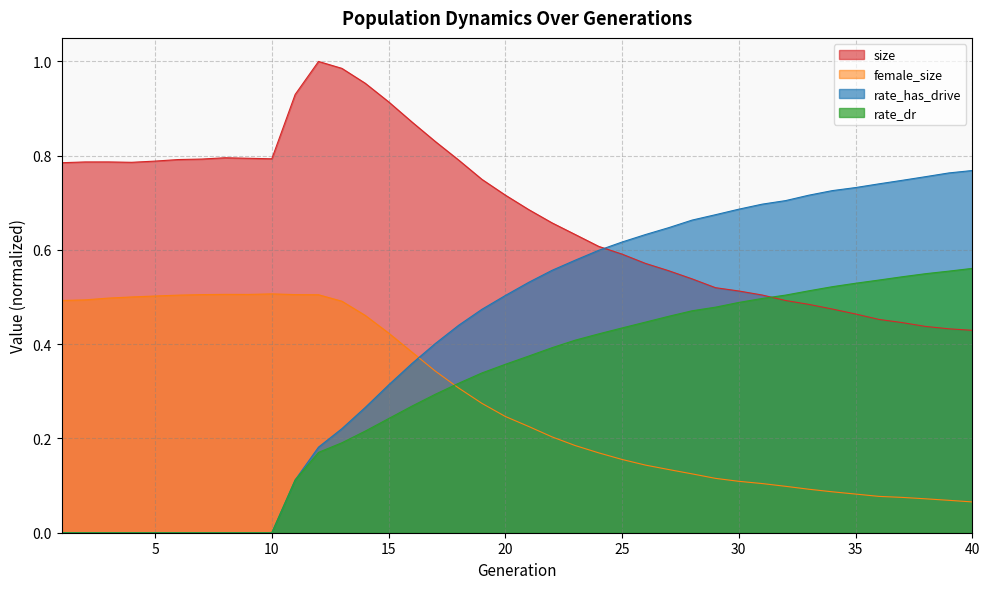

Rank the categories by female_size value from lowest to highest.

40, 39, 38, 37, 36, 35, 34, 33, 32, 31, 30, 29, 28, 27, 26, 25, 24, 23, 22, 21, 20, 19, 18, 17, 16, 15, 14, 13, 1, 2, 3, 4, 5, 6, 12, 7, 11, 9, 8, 10